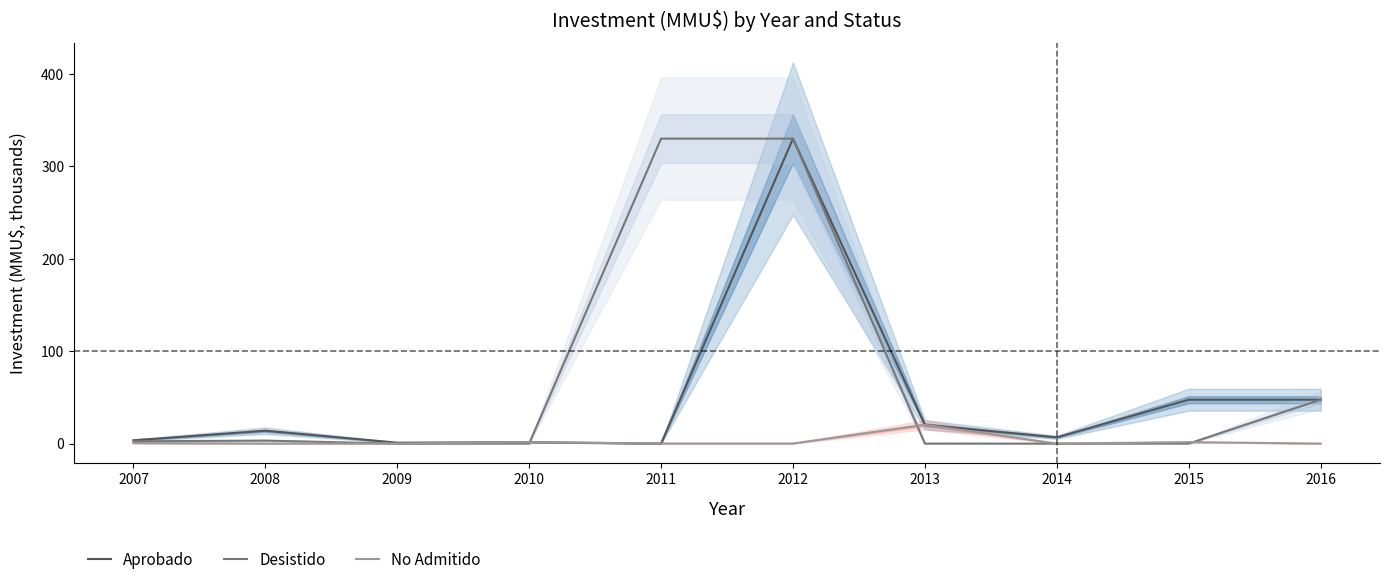

Reading right to left, transcribe all the data shown in this chart.

Aprobado: 2016=47.5	2015=47.5	2014=6.8	2013=20.4	2012=330.0	2011=0.0	2010=1.5	2009=1.0	2008=13.9	2007=3.6
Desistido: 2016=47.5	2015=0.0	2014=0.0	2013=0.0	2012=330.0	2011=330.0	2010=0.0	2009=0.0	2008=3.2	2007=2.5
No Admitido: 2016=0.0	2015=1.6	2014=0.0	2013=20.4	2012=0.1	2011=0.1	2010=1.5	2009=0.0	2008=0.0	2007=0.5